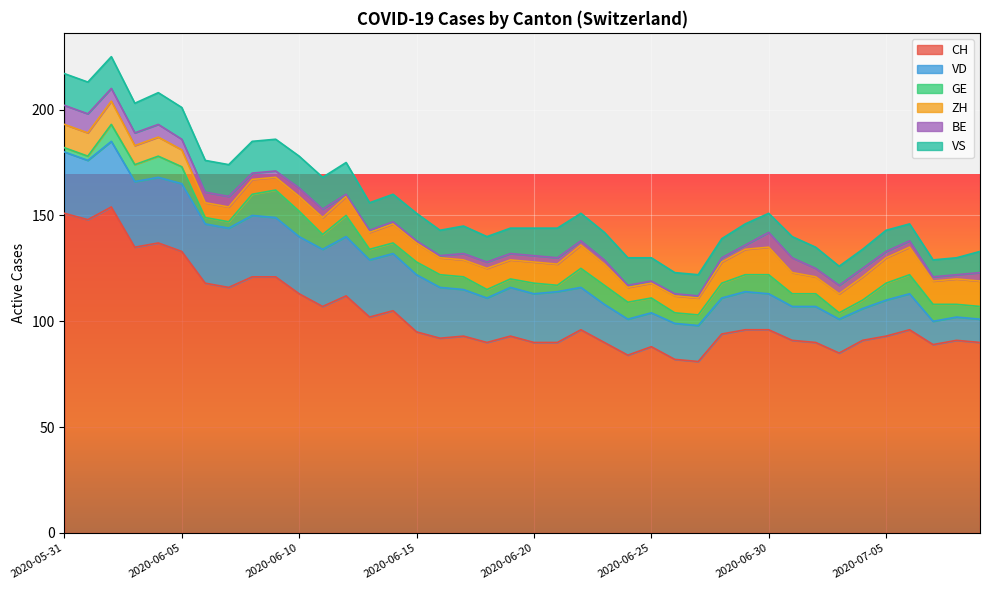

True or false: CH and GE intersect in this chart.

False